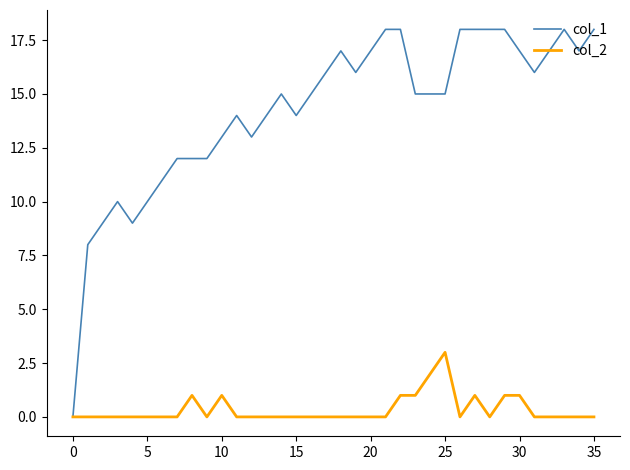

What is the sum of all col_2 values?

12